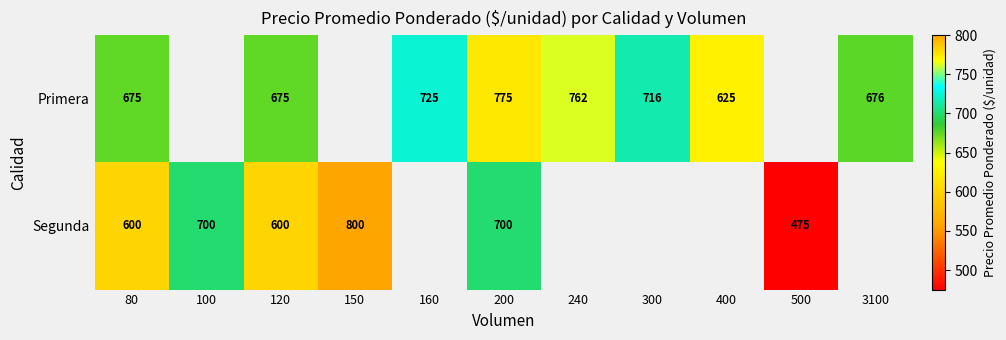

Is it true that Segunda equals 700 at 100?

True